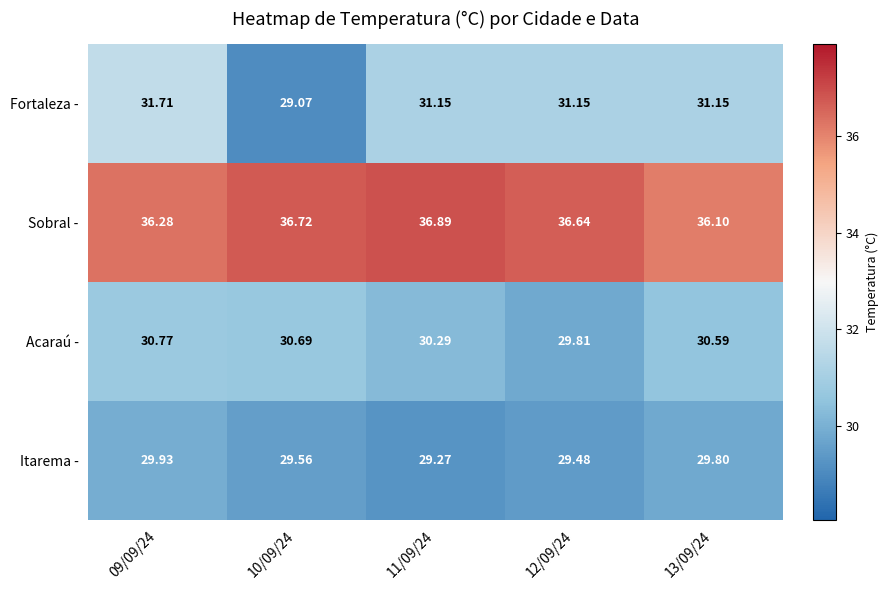

Between 09/09/24 and 12/09/24, which series saw the biggest shift?

Acaraú -